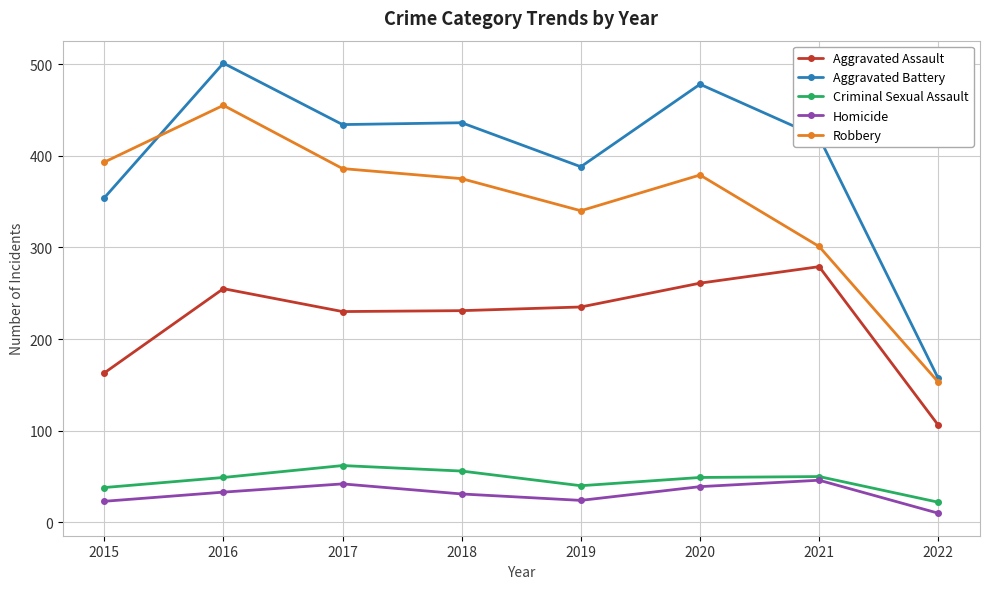

True or false: Aggravated Battery and Aggravated Assault cross at least once.

False